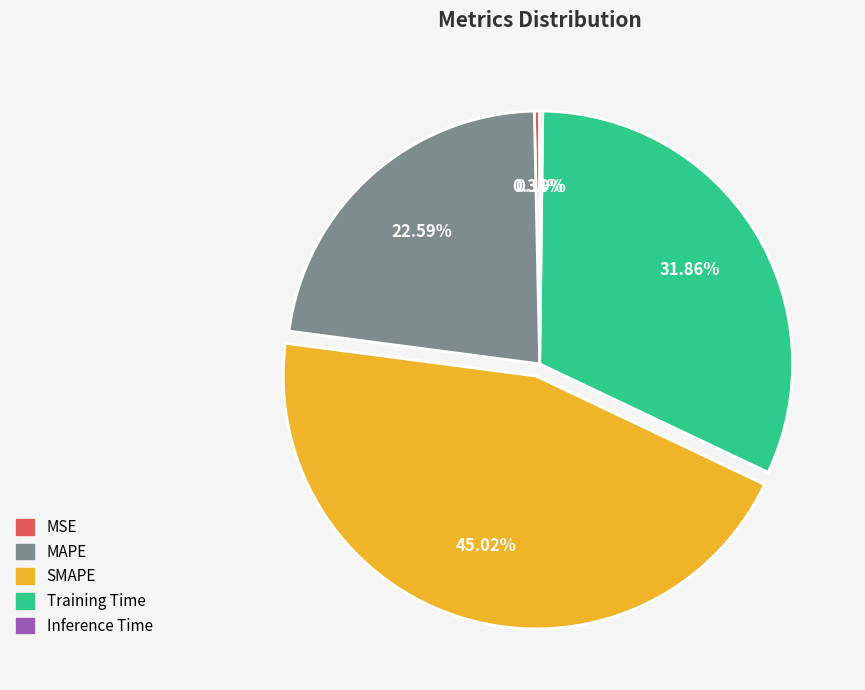

What is the largest slice in the pie chart?

SMAPE